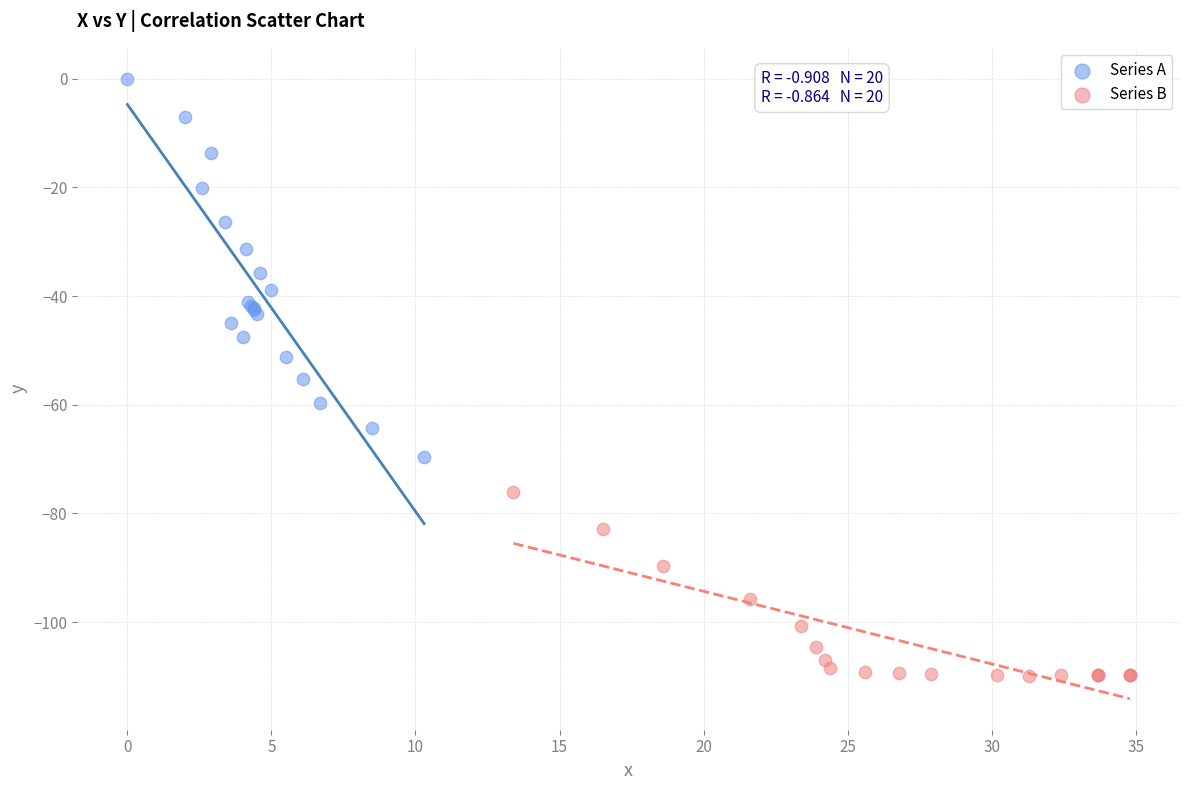

Which series has the widest spread of Y values?

Series A